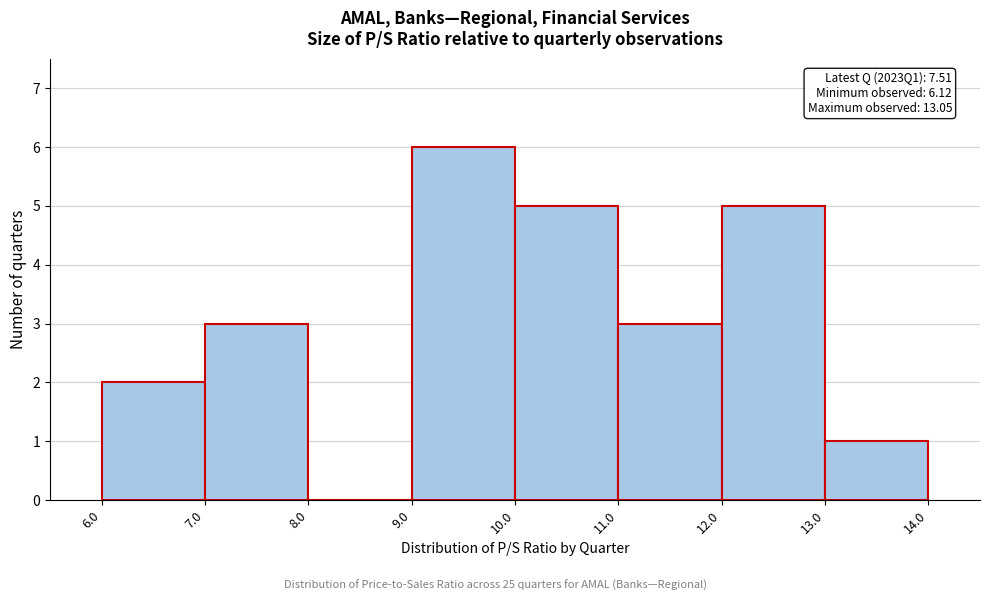

Which range on the x-axis has the tallest bar?

9.0 to 10.0